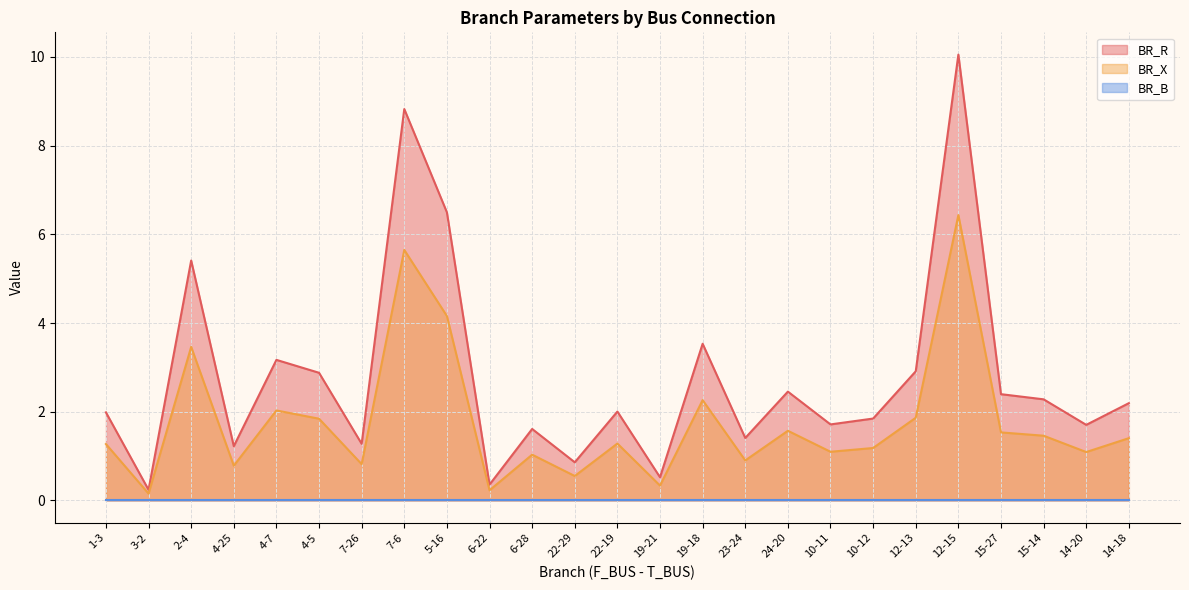

At how many categories does at least one series exceed 4?

4